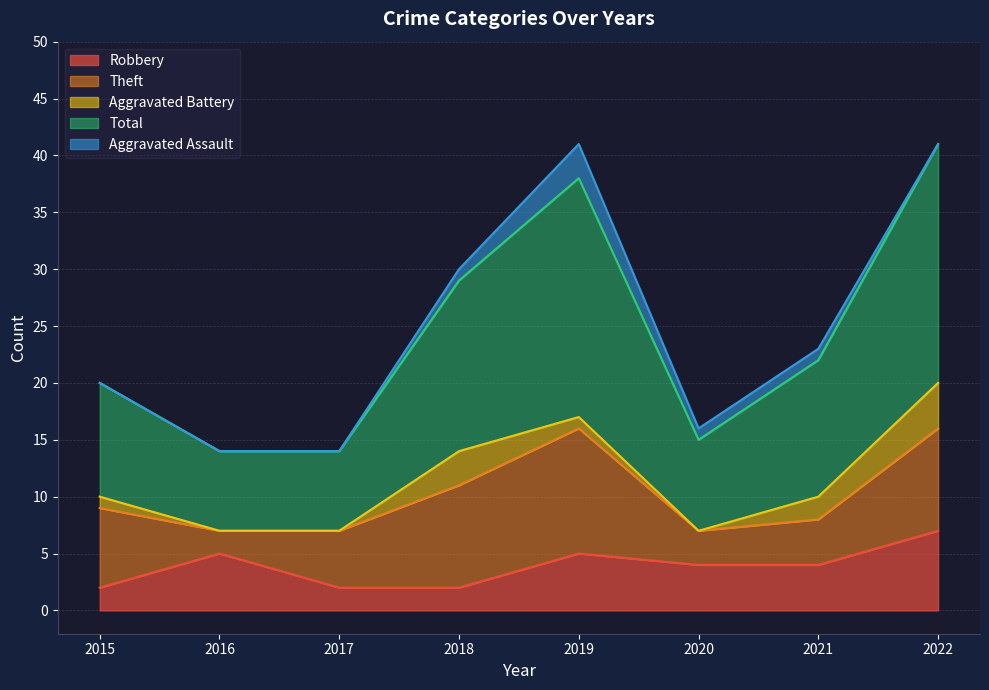

Count the Theft values in the range 4 to 9.

5